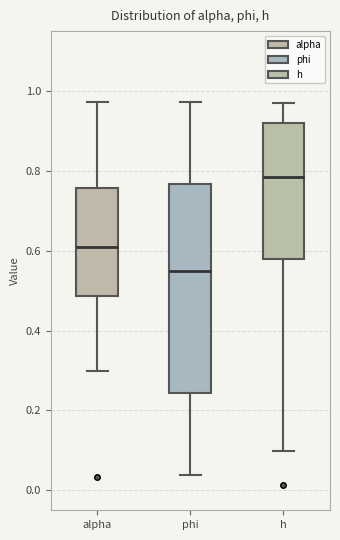

Reading left to right, read every box against the y-axis: the position of its median line, the range the box covers, and the ends of its whiskers. The values are not printed on the chart, so give them approximately, as read against the axis.

alpha: median 0.60, box 0.48 to 0.76, whiskers 0.30 to 0.98
phi: median 0.56, box 0.24 to 0.76, whiskers 0.04 to 0.98
h: median 0.78, box 0.58 to 0.92, whiskers 0.10 to 0.96